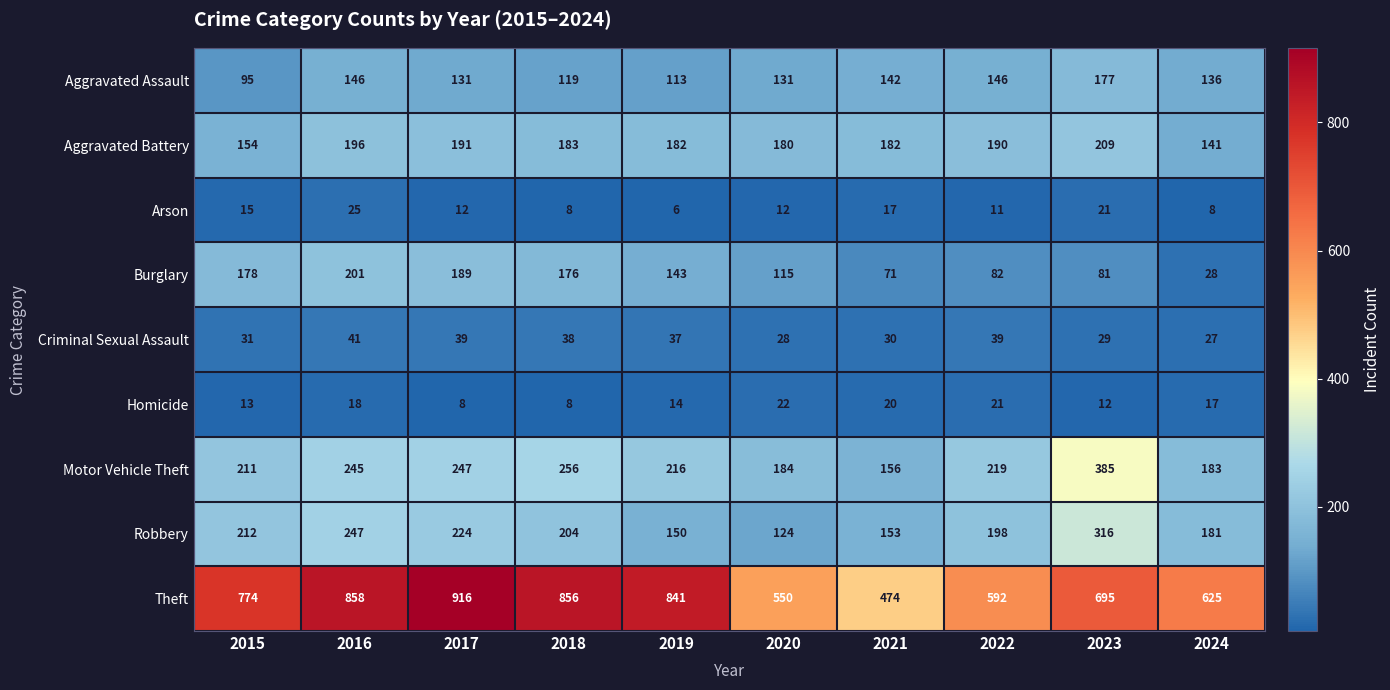

What is the average value of the Aggravated Assault series?

134